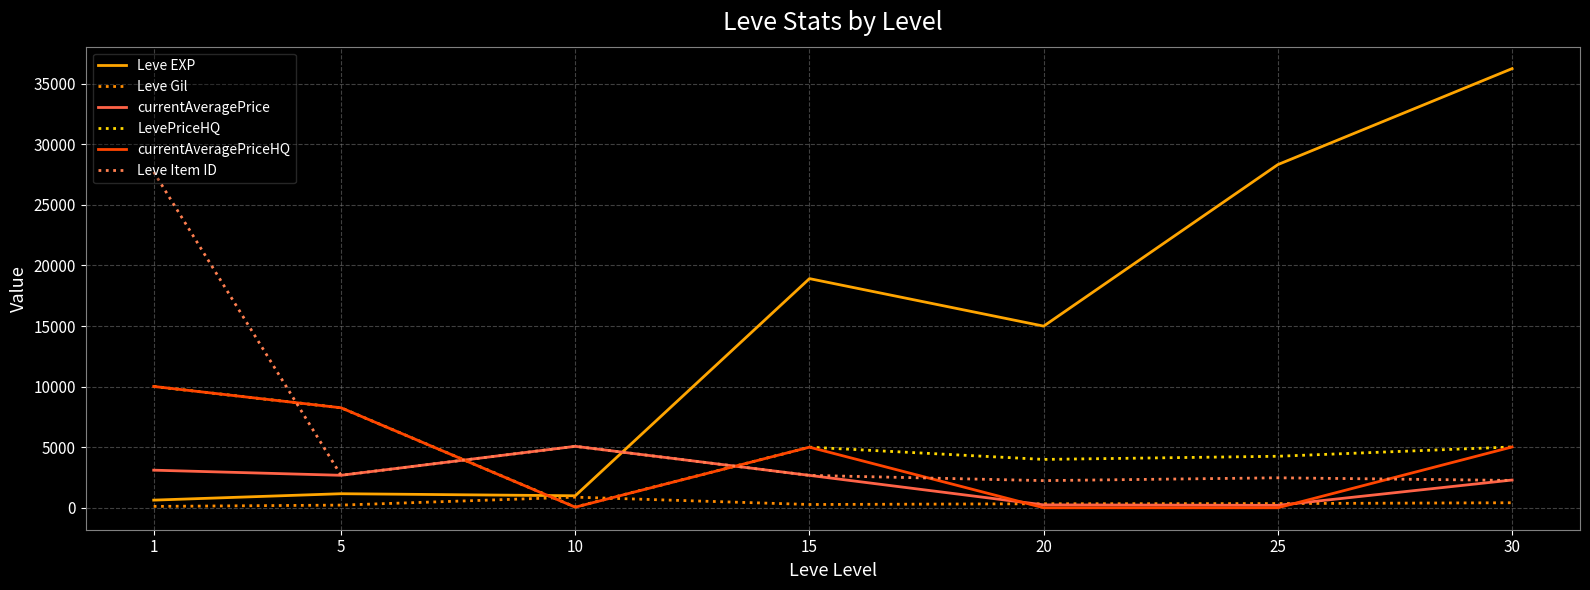

Which series has the largest range (max minus min)?

Leve EXP